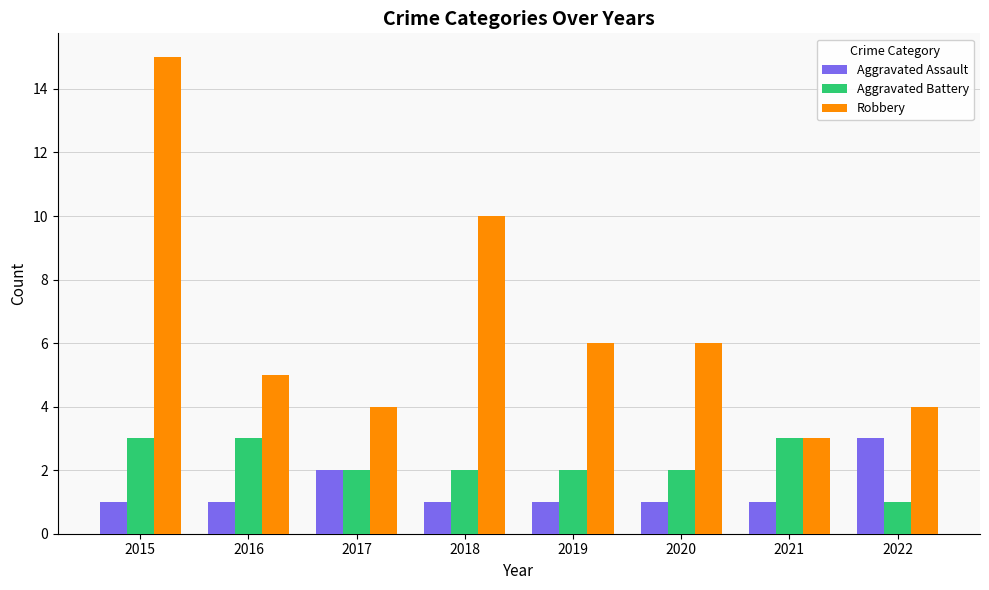

How many distinct data groups are displayed?

3